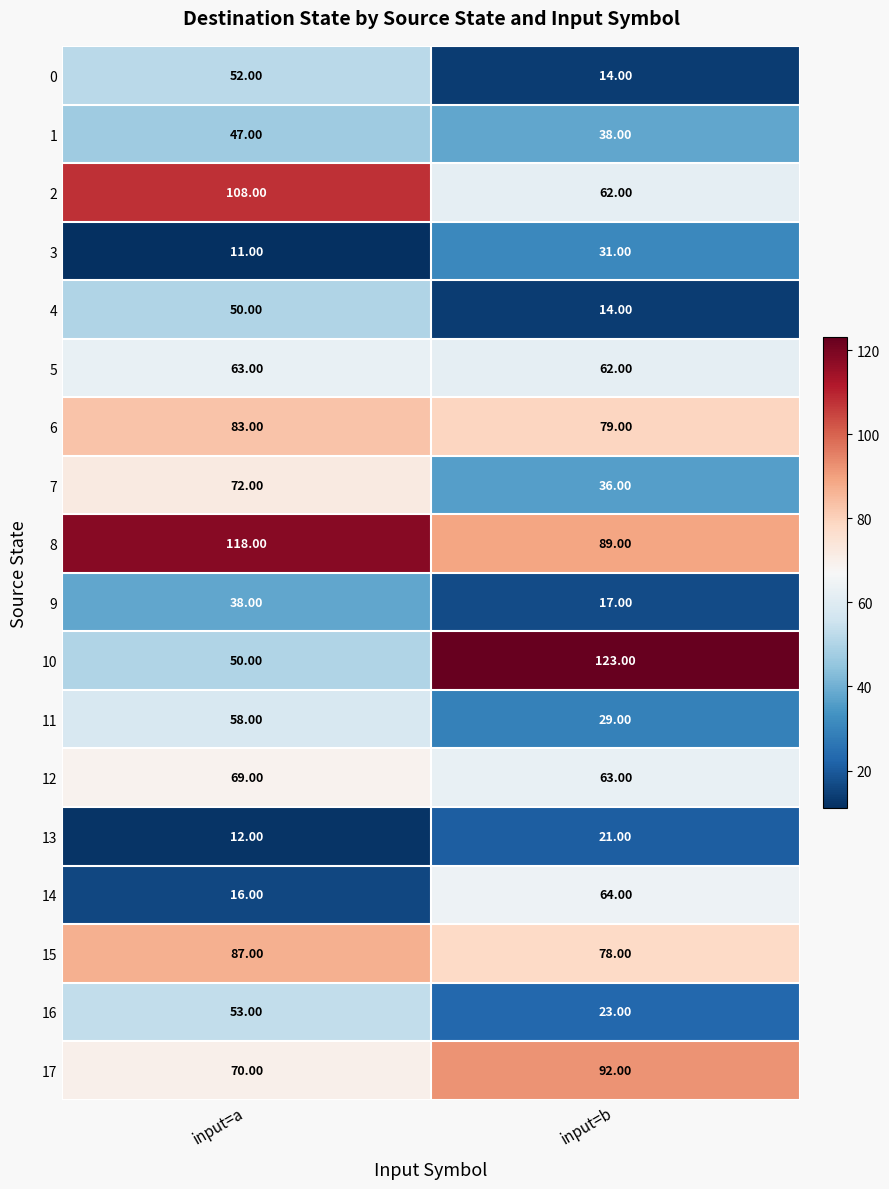

Is the value of 3 at input=a greater than the value of 5 at input=b?

No